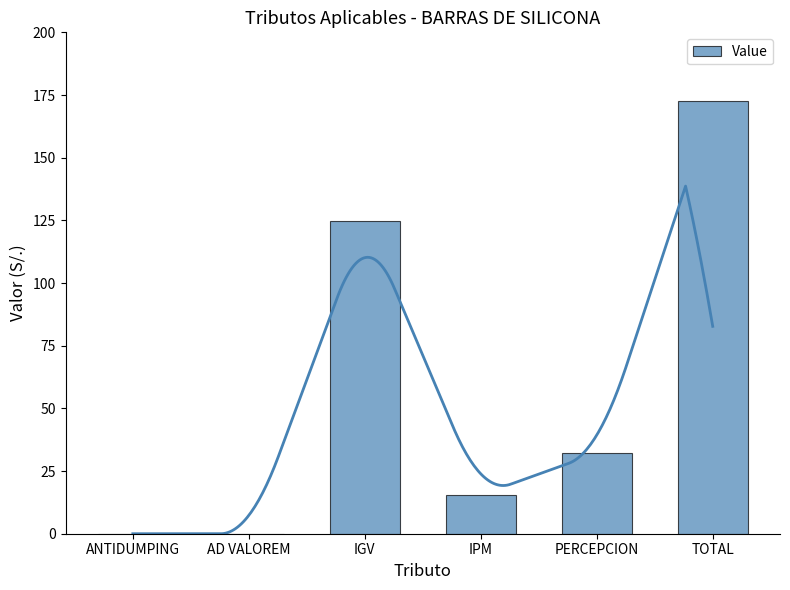

Between IPM and IGV, which is larger?

IGV